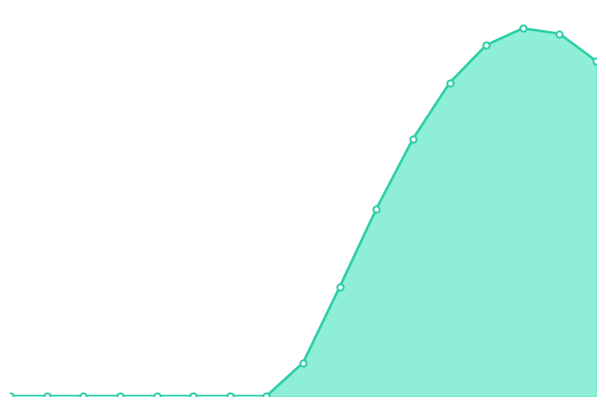

How many lines are shown in the chart?

1